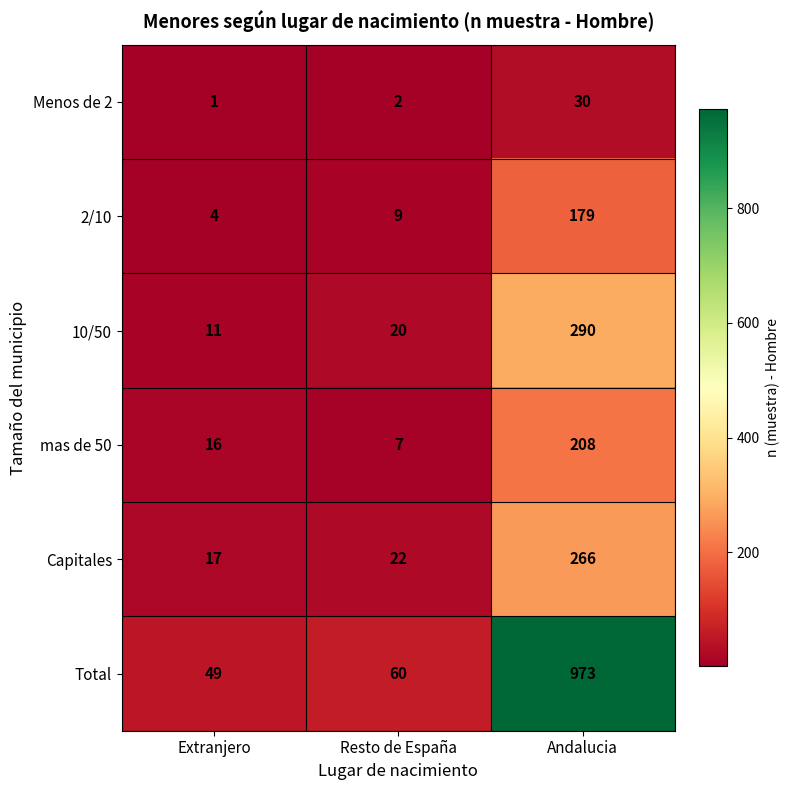

List the series in order of their peak value, lowest first.

Menos de 2, 2/10, mas de 50, Capitales, 10/50, Total